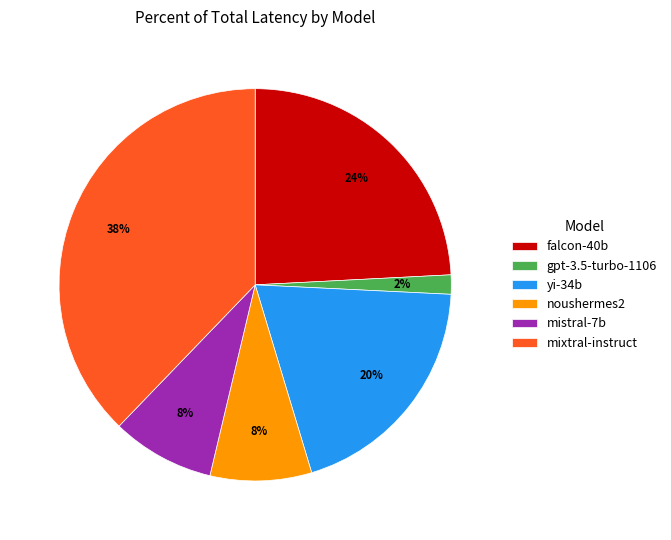

Combined, do mistral-7b and noushermes2 account for over 50%?

No